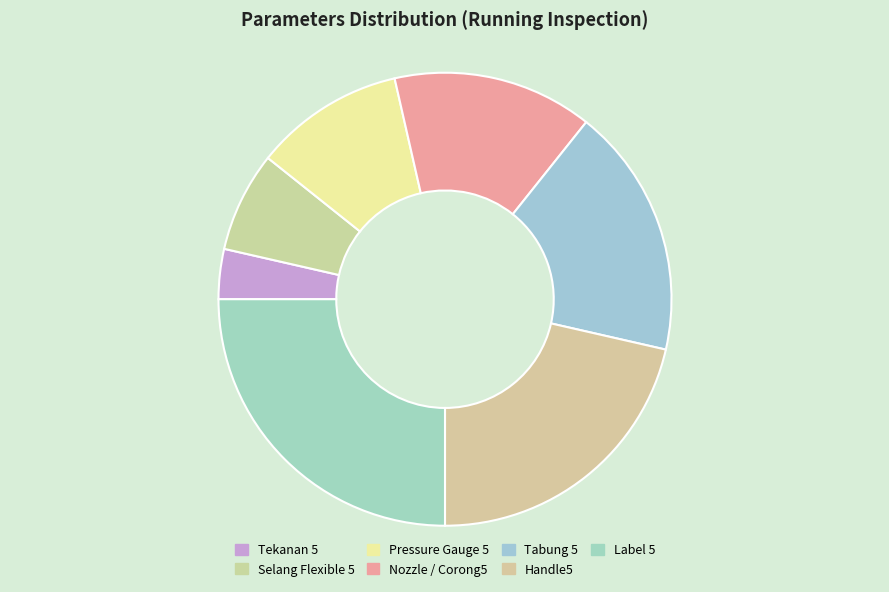

Count the number of slices in the pie.

7